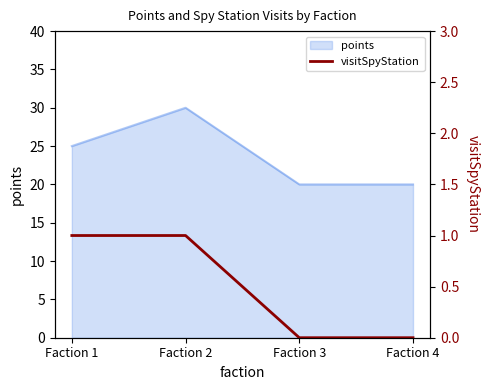

Is it true that the value at Faction 1 is 1?

True